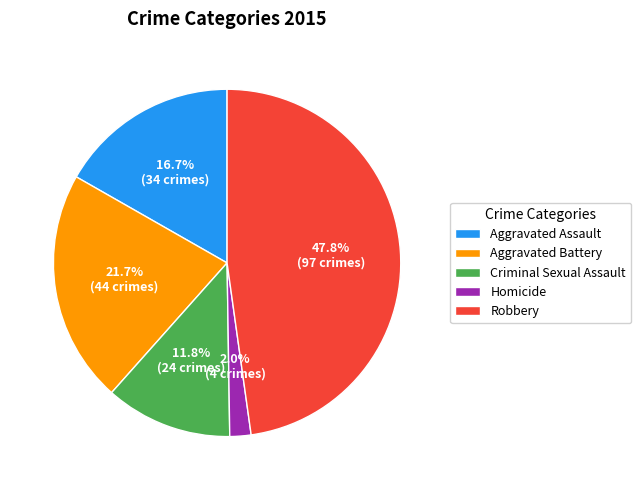

To the nearest percent, what is the difference between the Aggravated Assault and Homicide slice percentages?

15%